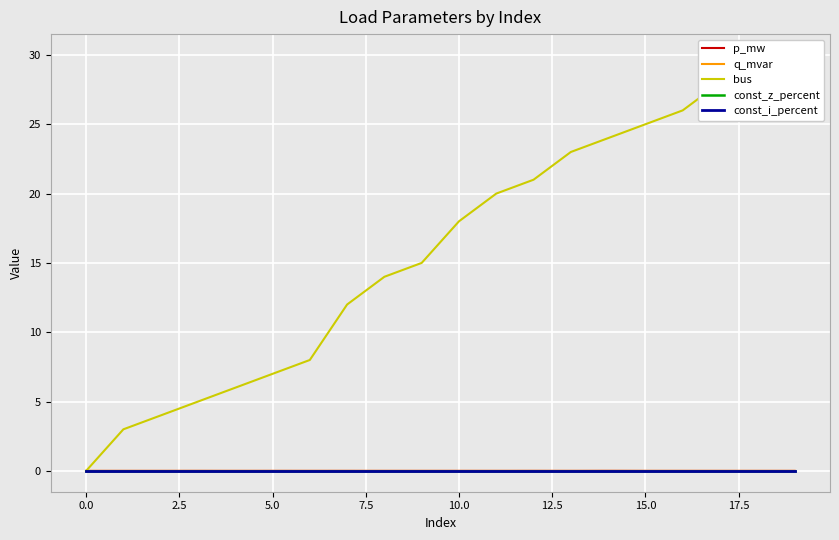

How many series are shown in this chart?

5